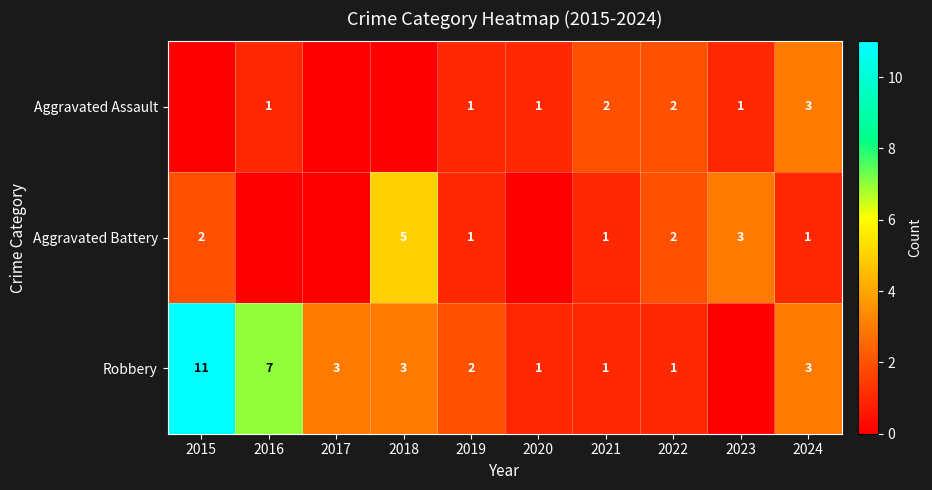

At 2017, list the series in order from smallest to largest.

Aggravated Assault, Aggravated Battery, Robbery